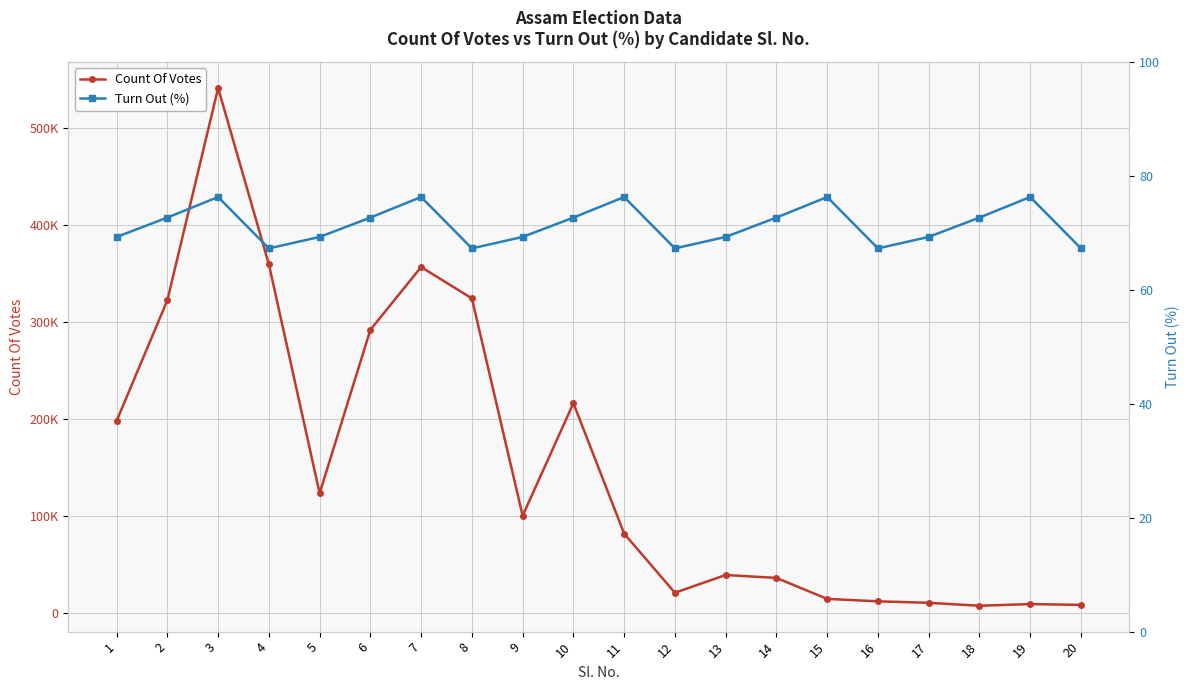

List the series in order of their peak value, highest first.

Count Of Votes, Turn Out (%)